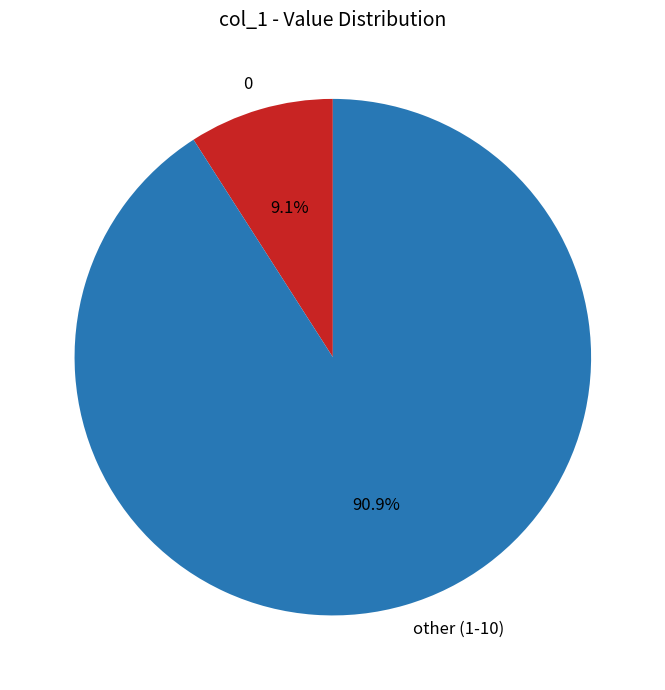

How many segments does this pie chart have?

2